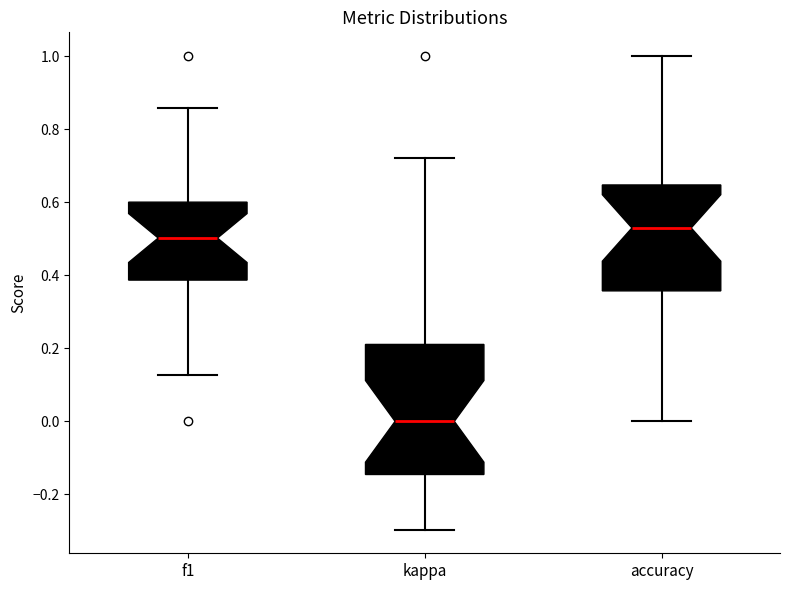

Which box is the tallest, from its lower edge to its upper edge?

kappa